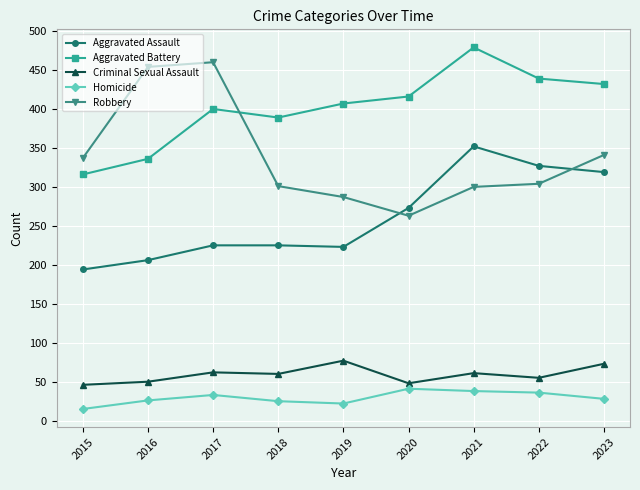

What is the smallest value displayed?

15